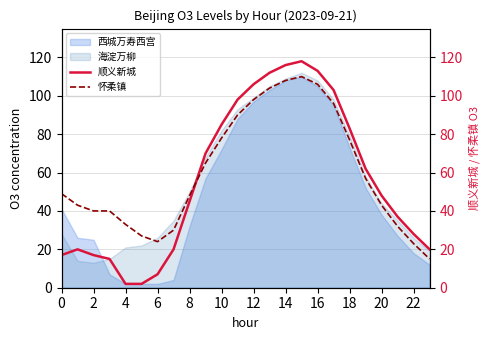

How many categories are shown in the chart?

24